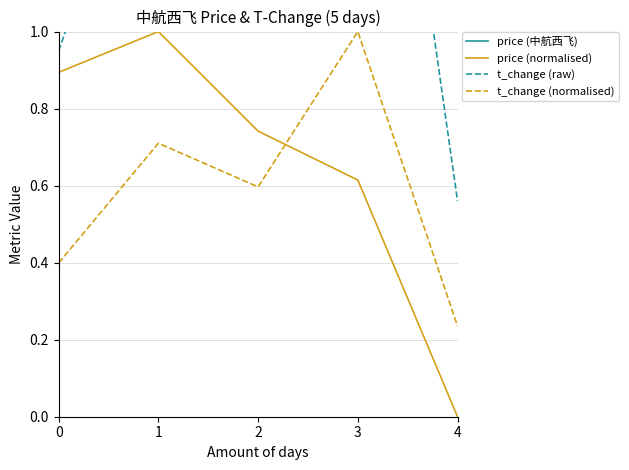

What is the spread (max minus min) of values at 1?

28.0